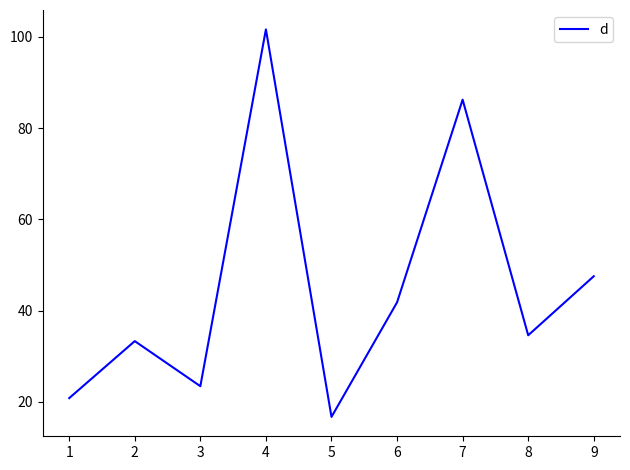

How many lines are shown in the chart?

1